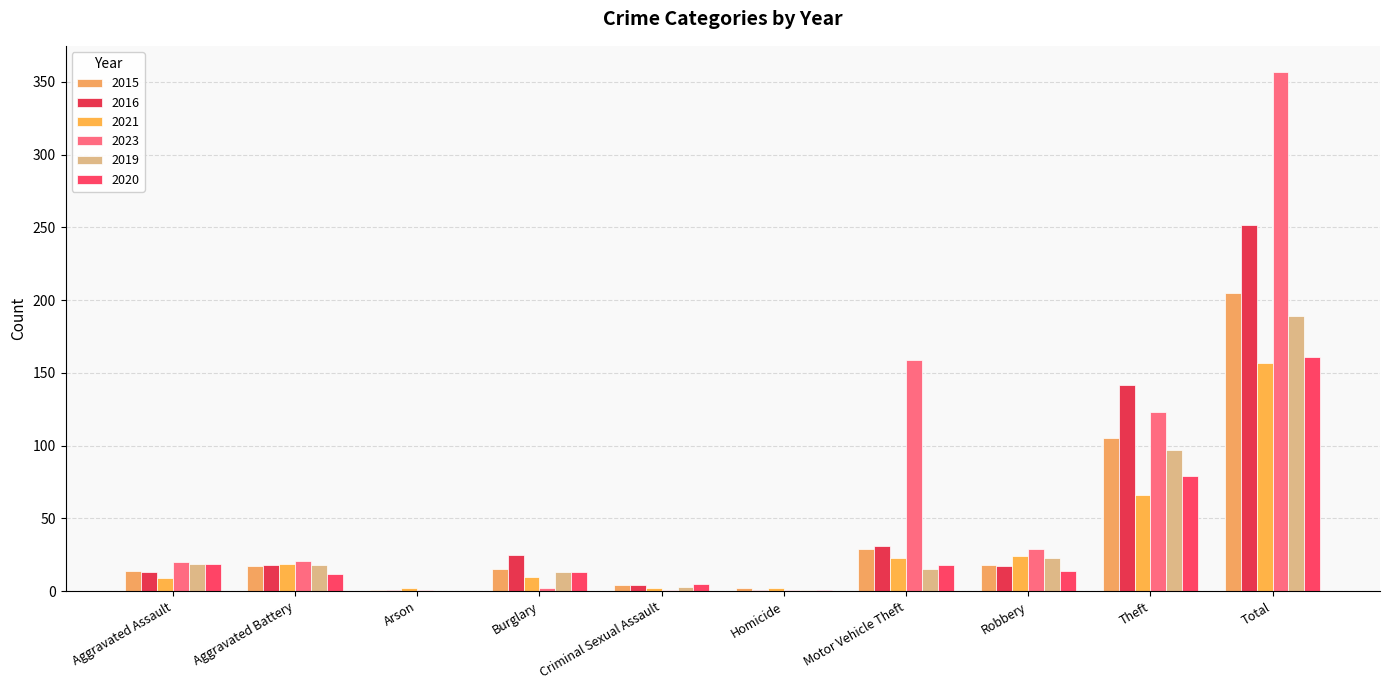

How many groups of bars are there?

10